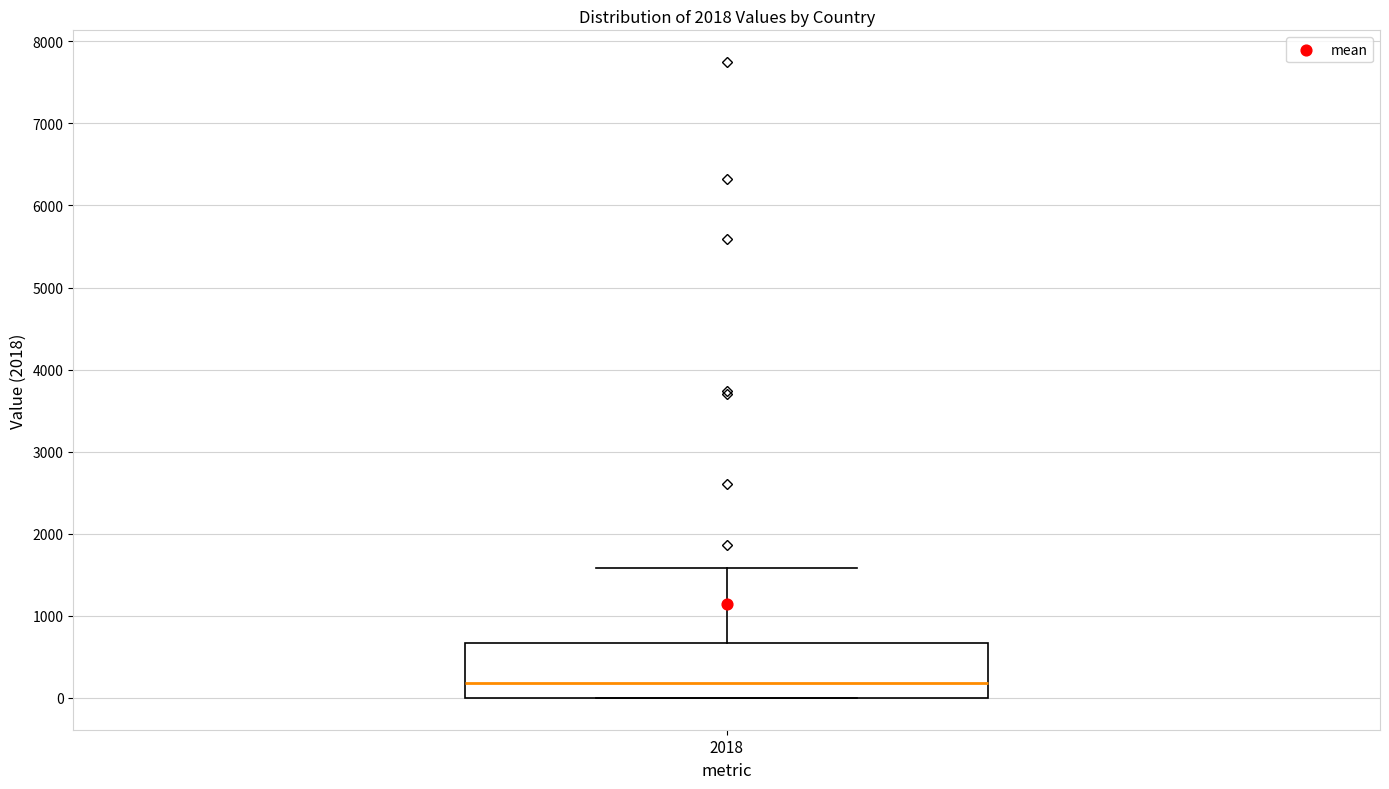

Transcribe this box plot: give where the median line is, the range the box spans, and where the two whiskers end, as read against the y-axis. The values are not printed on the chart, so give them approximately, as read against the axis.

median 200, box 0 to 700, whiskers 0 to 1600